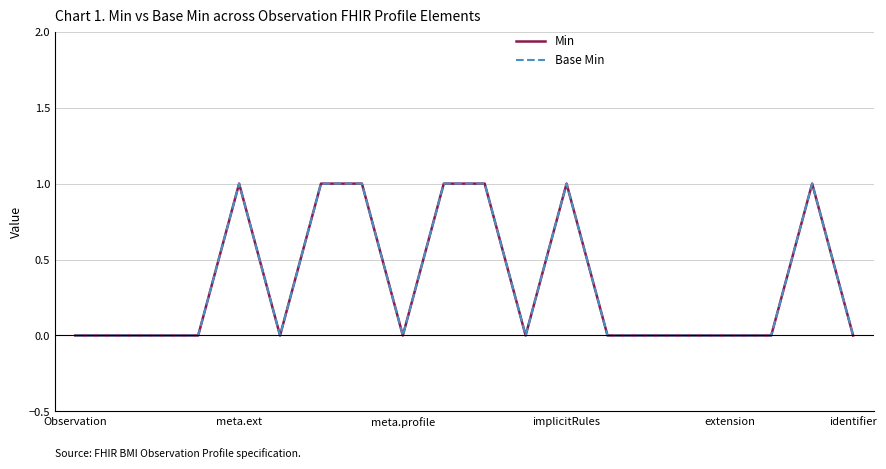

Does the chart have visible grid lines?

Yes